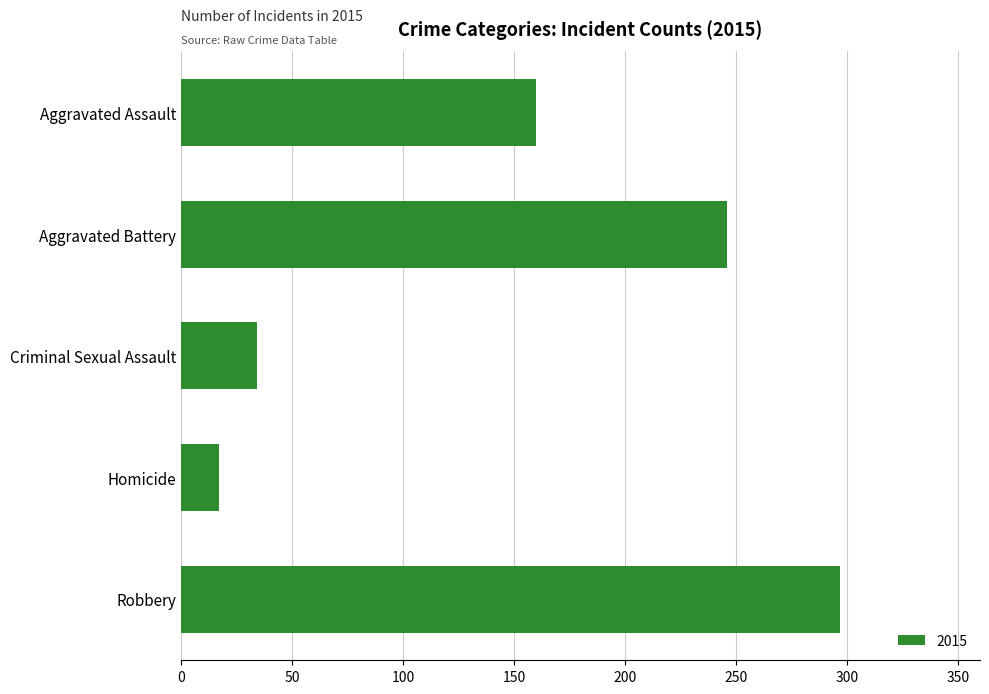

What is the label of the 5th bar from the bottom?

Aggravated Assault